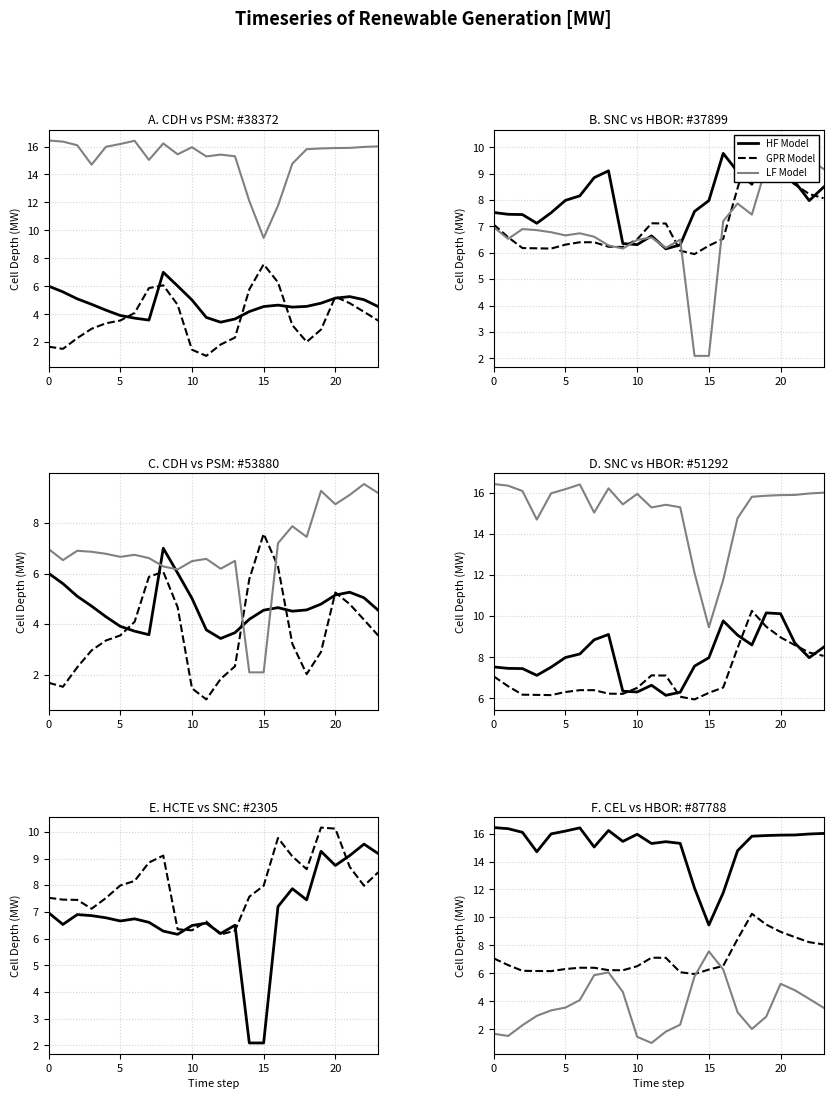

How many interior local valleys does the HF Model series have?

5